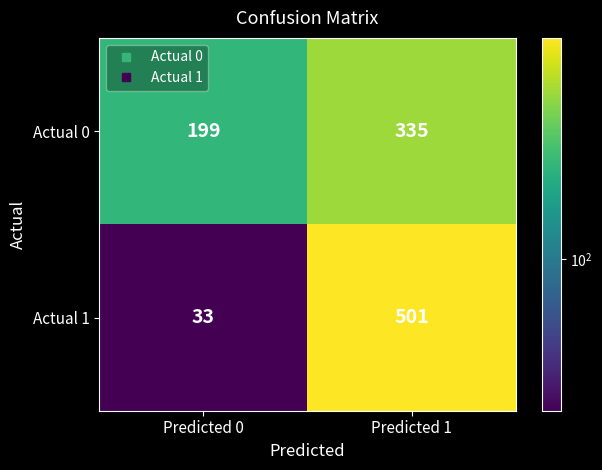

Rank the series at Predicted 0 from lowest to highest value.

Actual 1, Actual 0